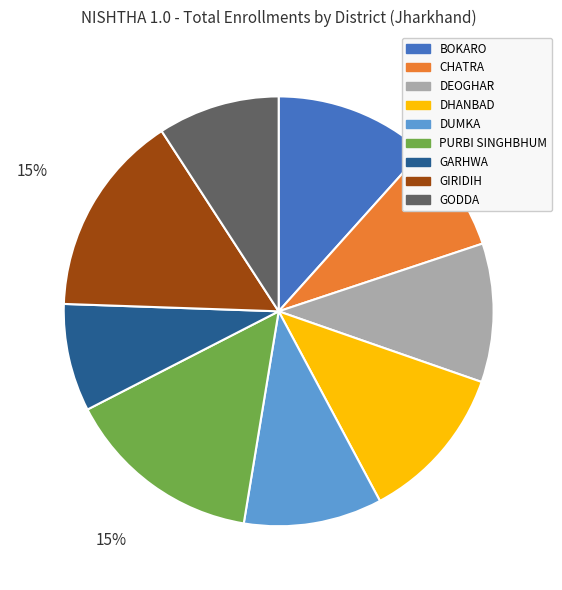

Is PURBI SINGHBHUM the majority of the pie?

No